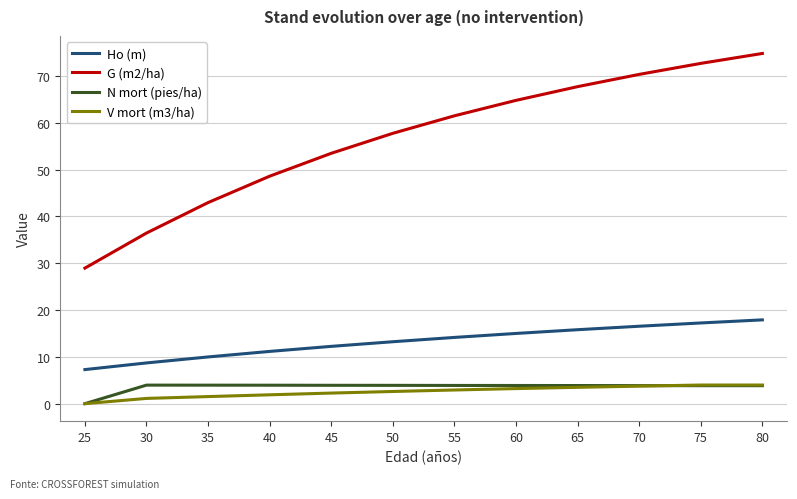

True or false: N mort (pies/ha) and Ho (m) intersect in this chart.

False